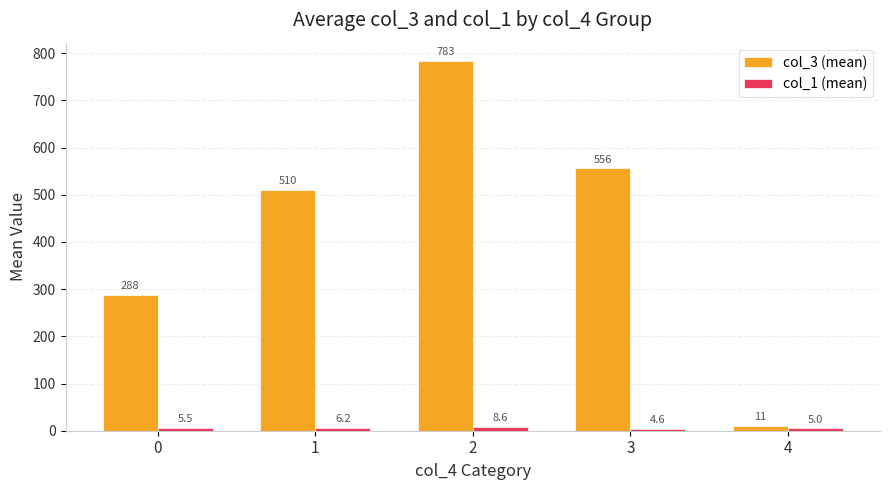

The col_1 (mean) series shows 5.0 at 4. True or false?

True